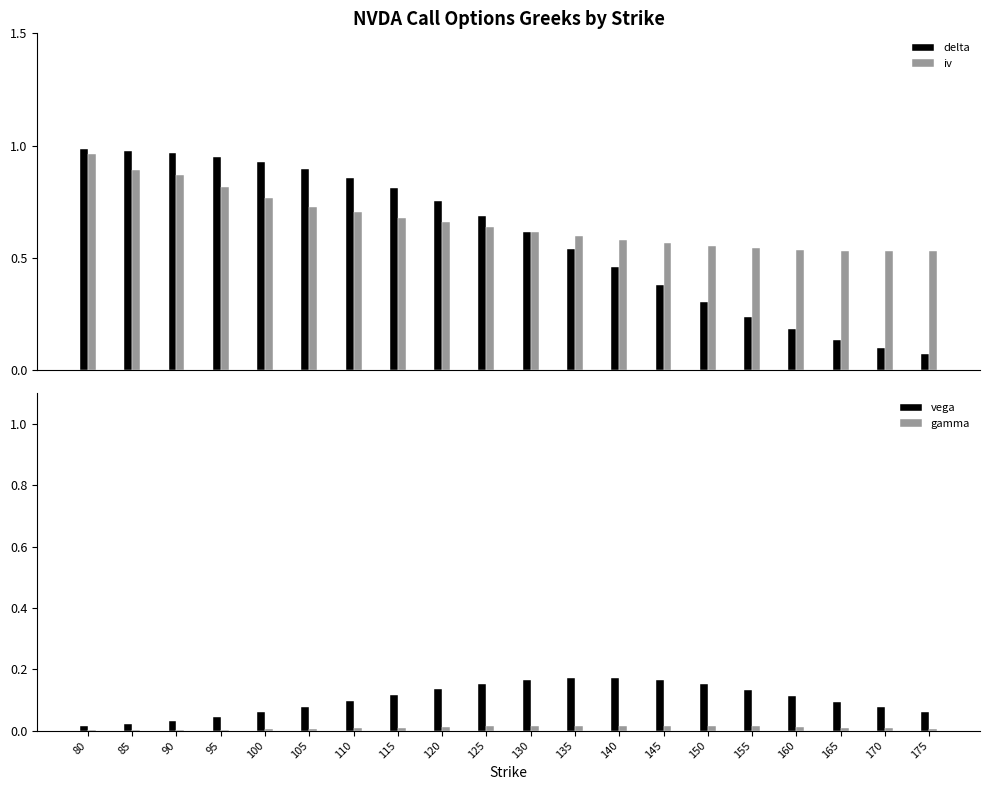

Reading left to right, transcribe all the data shown in this chart.

delta: 80=1.0	85=1.0	90=1.0	95=1.0	100=0.9	105=0.9	110=0.9	115=0.8	120=0.8	125=0.7	130=0.6	135=0.5	140=0.5	145=0.4	150=0.3	155=0.2	160=0.2	165=0.1	170=0.1	175=0.1
iv: 80=1.0	85=0.9	90=0.9	95=0.8	100=0.8	105=0.7	110=0.7	115=0.7	120=0.7	125=0.6	130=0.6	135=0.6	140=0.6	145=0.6	150=0.6	155=0.5	160=0.5	165=0.5	170=0.5	175=0.5
vega: 80=0.0	85=0.0	90=0.0	95=0.0	100=0.1	105=0.1	110=0.1	115=0.1	120=0.1	125=0.2	130=0.2	135=0.2	140=0.2	145=0.2	150=0.2	155=0.1	160=0.1	165=0.1	170=0.1	175=0.1
gamma: 80=0.0	85=0.0	90=0.0	95=0.0	100=0.0	105=0.0	110=0.0	115=0.0	120=0.0	125=0.0	130=0.0	135=0.0	140=0.0	145=0.0	150=0.0	155=0.0	160=0.0	165=0.0	170=0.0	175=0.0